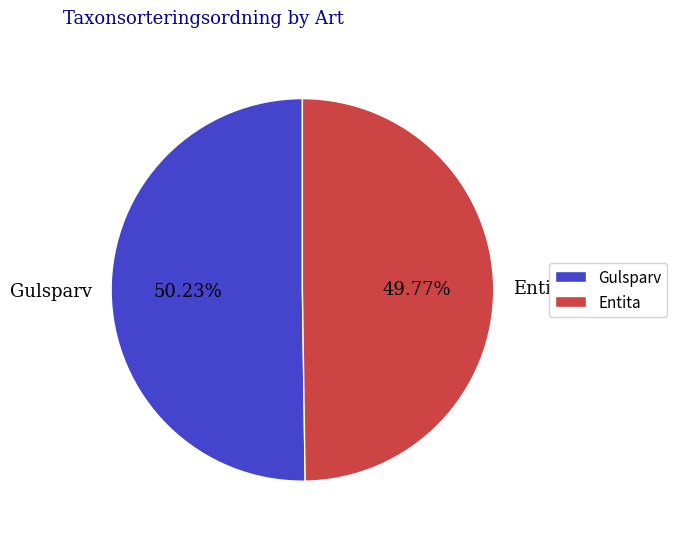

Do Gulsparv and Entita together represent more than half of the pie?

Yes